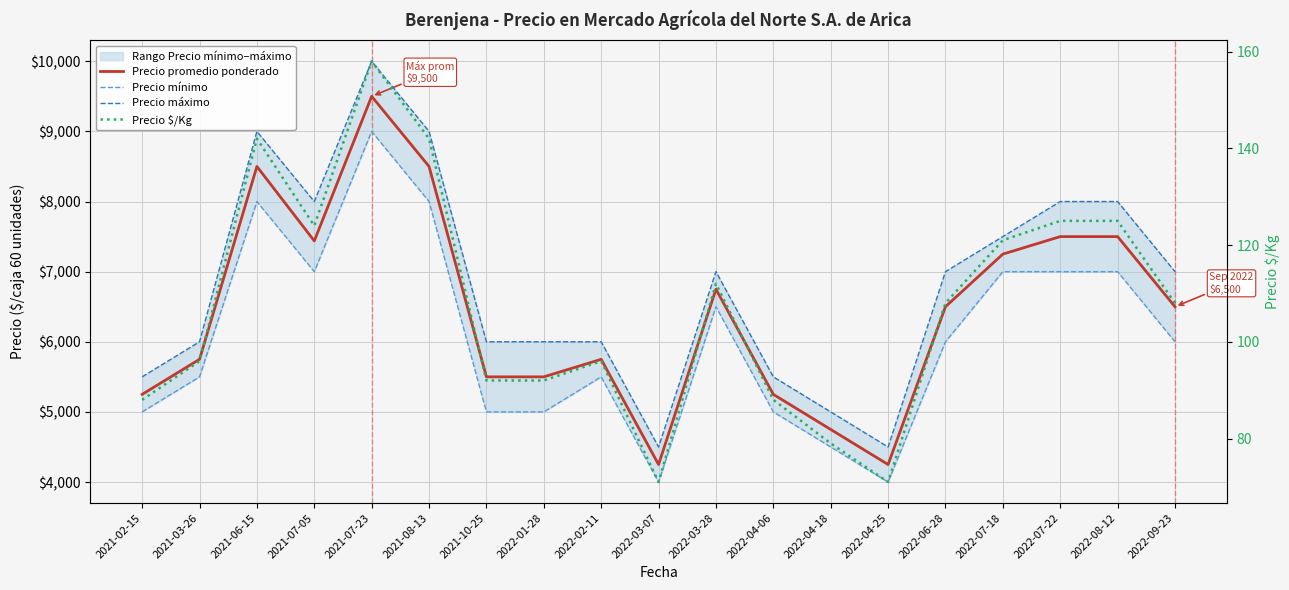

Which series has the largest total across all categories?

Precio máximo